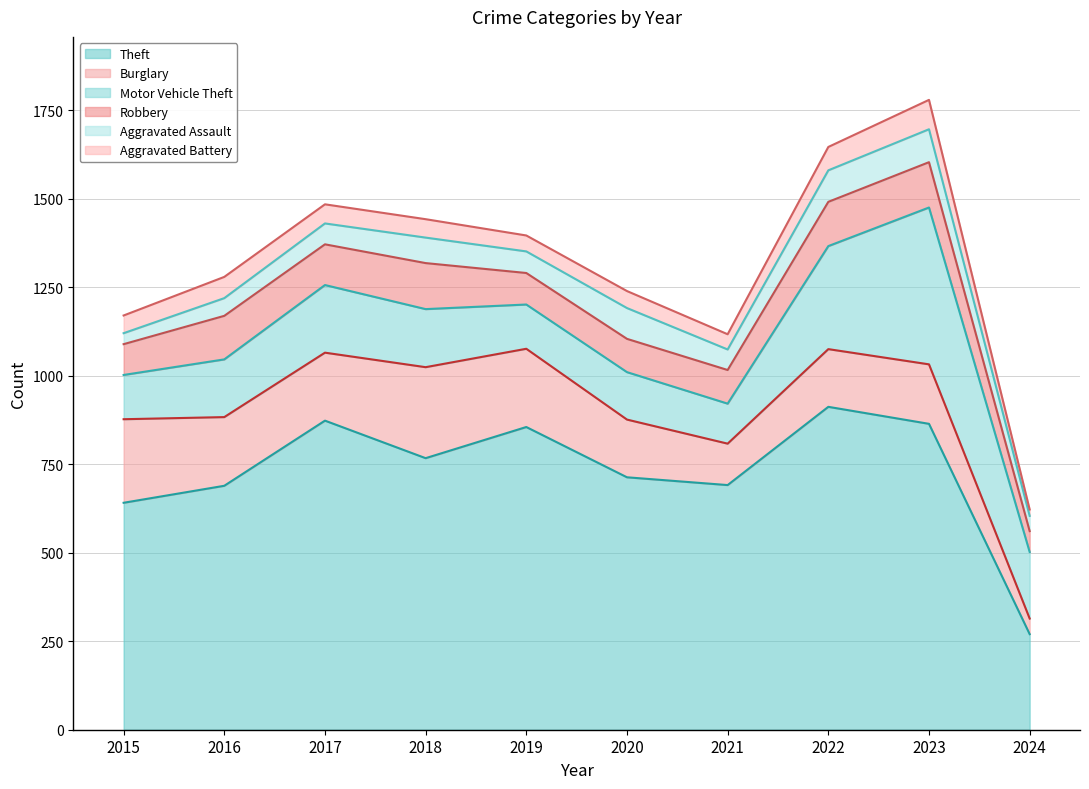

Count the number of data series in this chart.

6